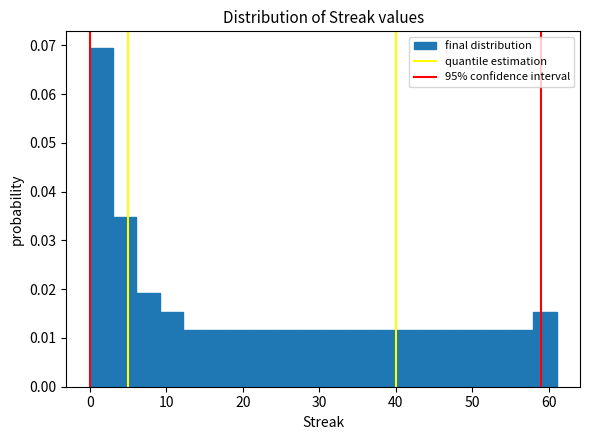

Around what value on the x-axis is the tallest bar? Give the approximate position of its centre, as read against the axis.

2